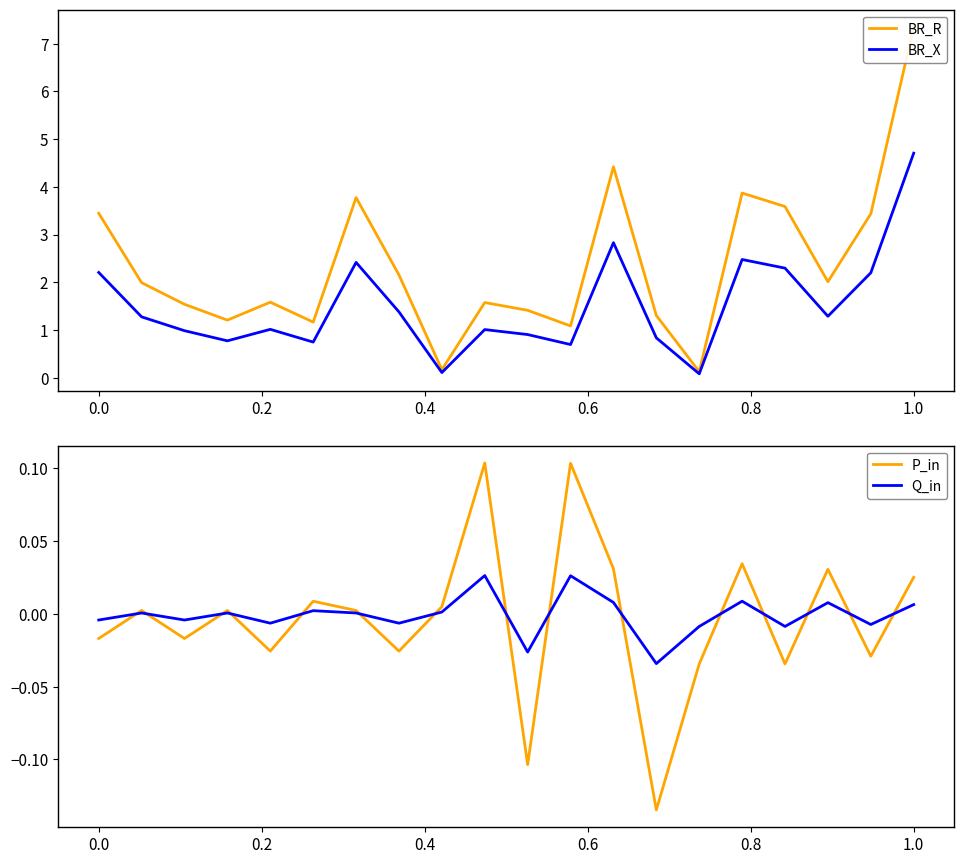

True or false: Q_in and BR_R intersect in this chart.

False